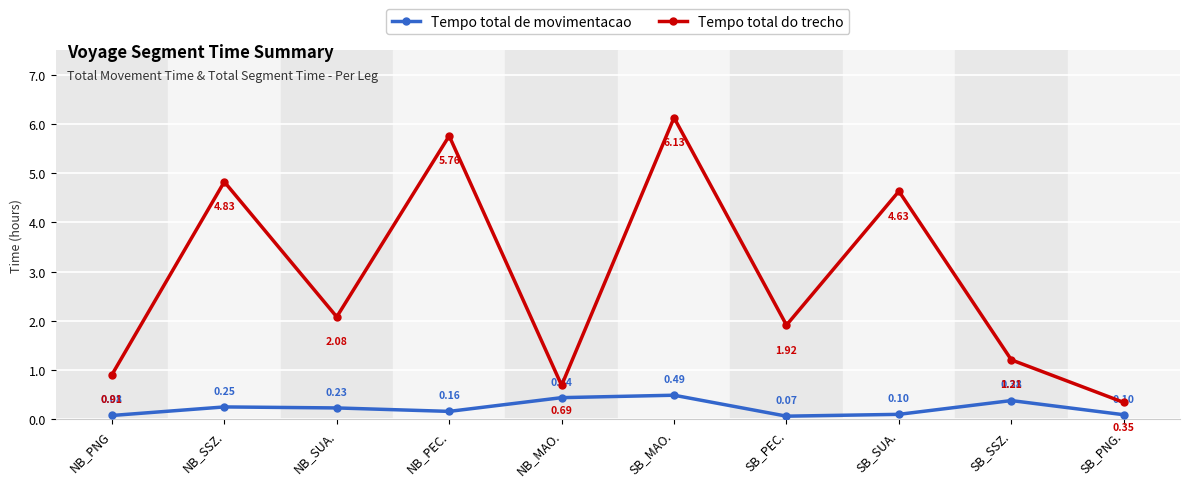

Where is the first local minimum for Tempo total de movimentacao?

NB_PEC.